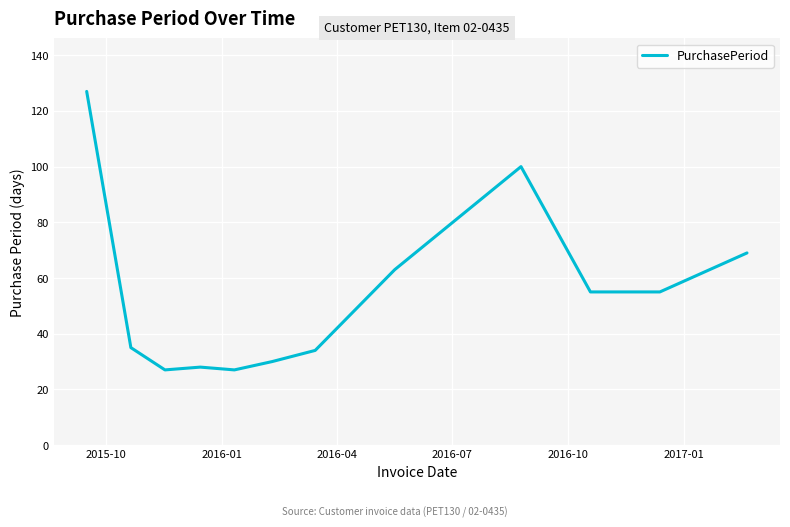

What is the smallest value displayed?

27